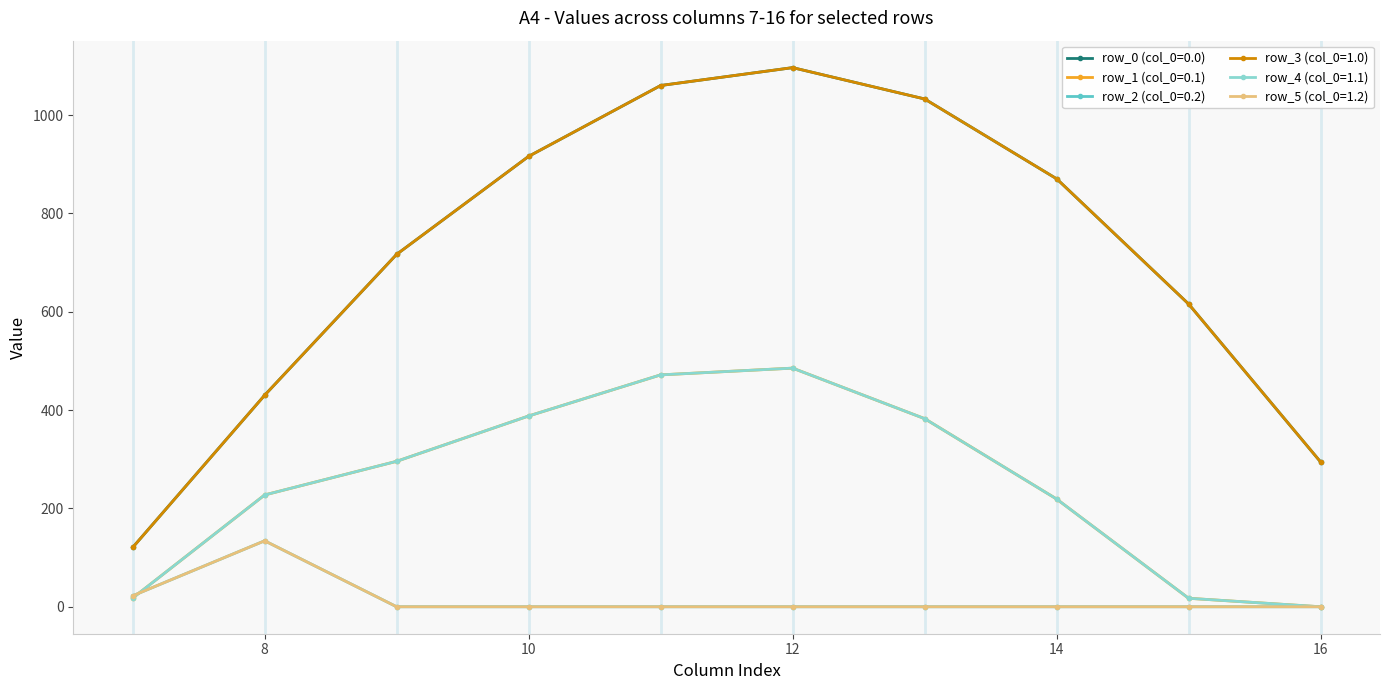

Reading right to left, extract all data points from this chart.

row_0 (col_0=0.0): 16=294.5	15=615.9	14=870.6	13=1032.9	12=1096.7	11=1060.3	10=916.2	9=716.9	8=430.3	7=120.6
row_1 (col_0=0.1): 16=0.0	15=17.3	14=219.2	13=382.7	12=485.4	11=471.7	10=388.1	9=295.9	8=227.5	7=17.7
row_2 (col_0=0.2): 16=0.0	15=0.0	14=0.0	13=0.0	12=0.0	11=0.0	10=0.0	9=0.0	8=134.2	7=22.3
row_3 (col_0=1.0): 16=294.5	15=615.9	14=870.6	13=1032.9	12=1096.7	11=1060.3	10=916.2	9=716.9	8=430.3	7=120.6
row_4 (col_0=1.1): 16=0.0	15=17.3	14=219.2	13=382.7	12=485.4	11=471.7	10=388.1	9=295.9	8=227.5	7=17.7
row_5 (col_0=1.2): 16=0.0	15=0.0	14=0.0	13=0.0	12=0.0	11=0.0	10=0.0	9=0.0	8=134.2	7=22.3